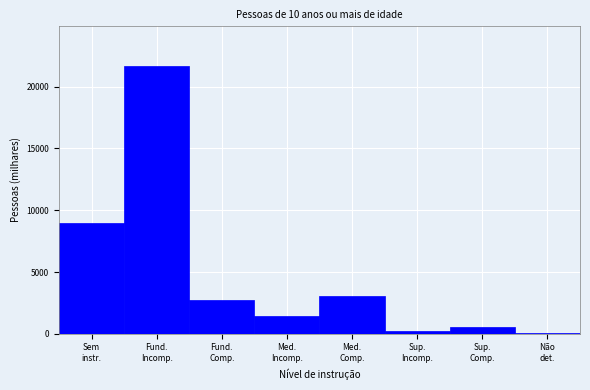

What is the maximum value shown in the chart?

21638.3